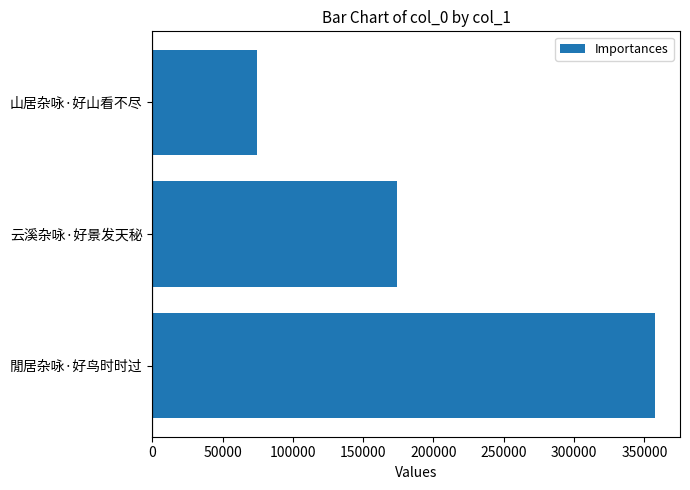

Rank the categories by value from highest to lowest.

閒居杂咏·好鸟时时过, 云溪杂咏·好景发天秘, 山居杂咏·好山看不尽